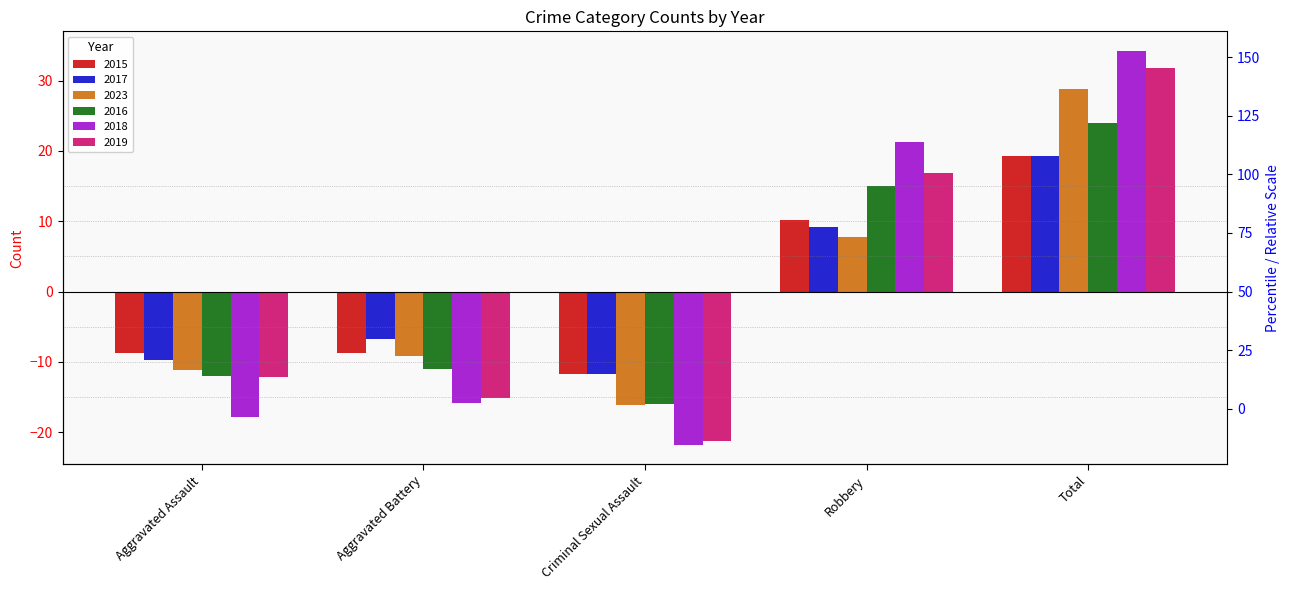

What is the total value across all series at Robbery?

80.2